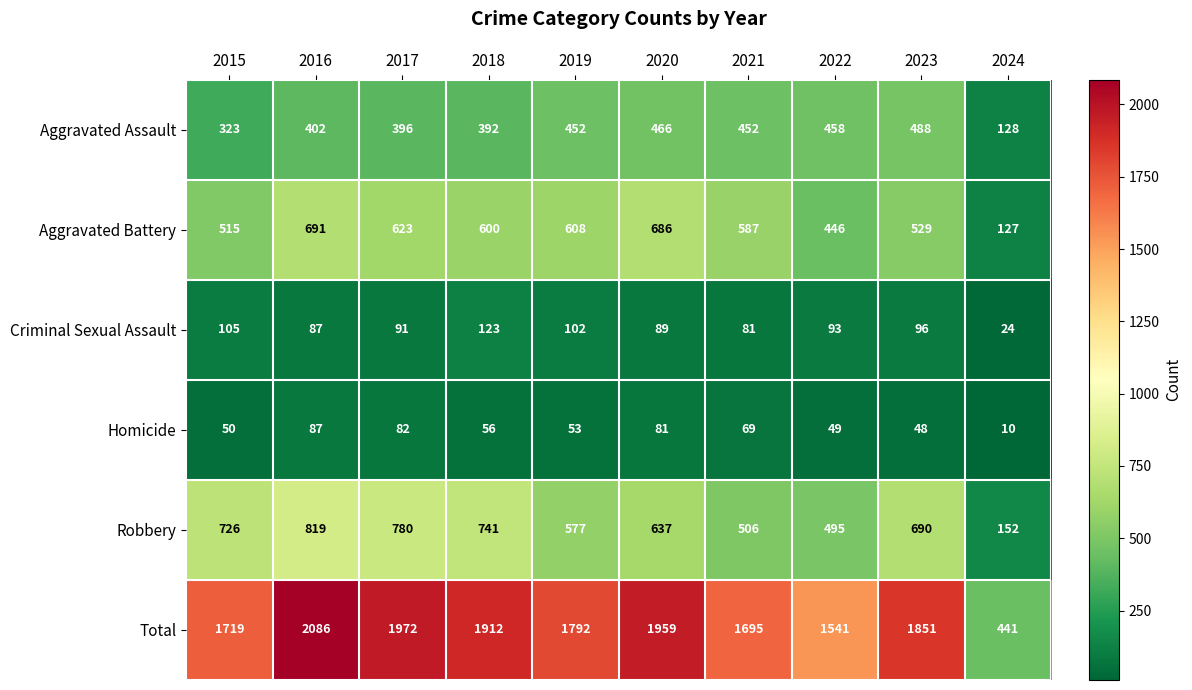

What is the sum of the Aggravated Battery values at 2019 and 2016?

1299